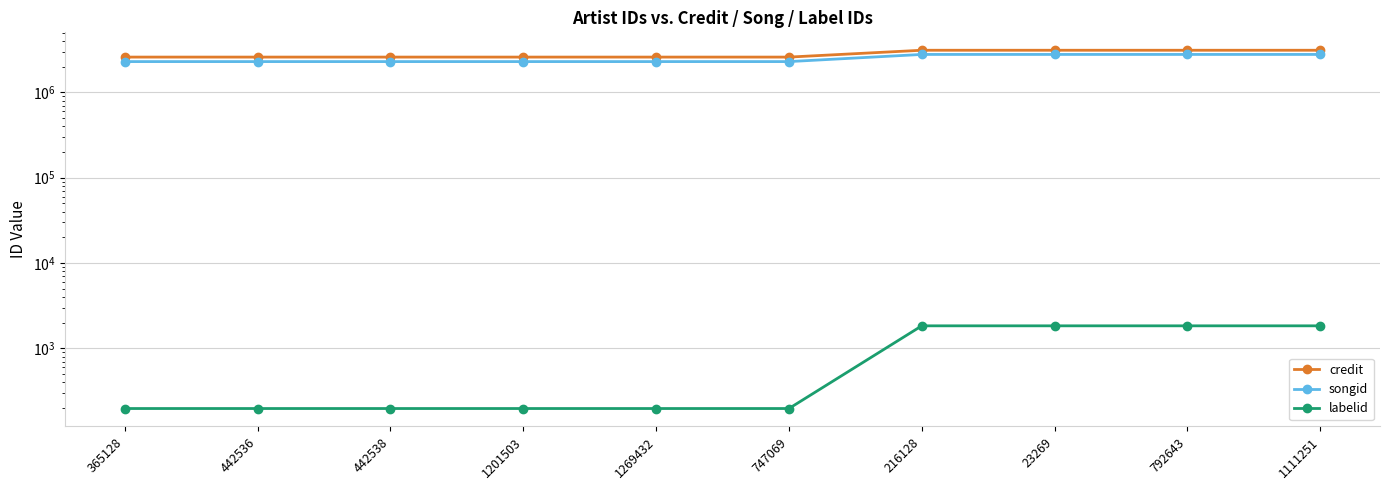

Reading right to left, list all the values displayed in this chart.

credit: 1111251=3113181	792643=3113181	23269=3113181	216128=3113181	747069=2588308	1269432=2588308	1201503=2588308	442538=2588308	442536=2588308	365128=2588308
songid: 1111251=2780562	792643=2780562	23269=2780562	216128=2780562	747069=2292561	1269432=2292561	1201503=2292561	442538=2292561	442536=2292561	365128=2292561
labelid: 1111251=1842	792643=1842	23269=1842	216128=1842	747069=198	1269432=198	1201503=198	442538=198	442536=198	365128=198